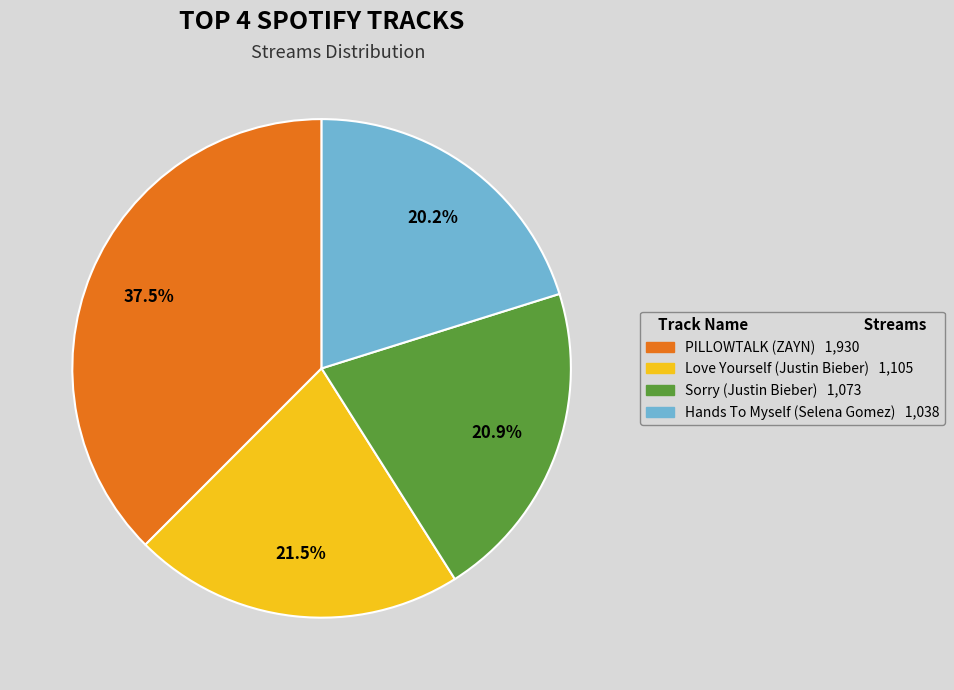

Is the sum of Love Yourself (Justin Bieber) and Hands To Myself (Selena Gomez) greater than half?

No